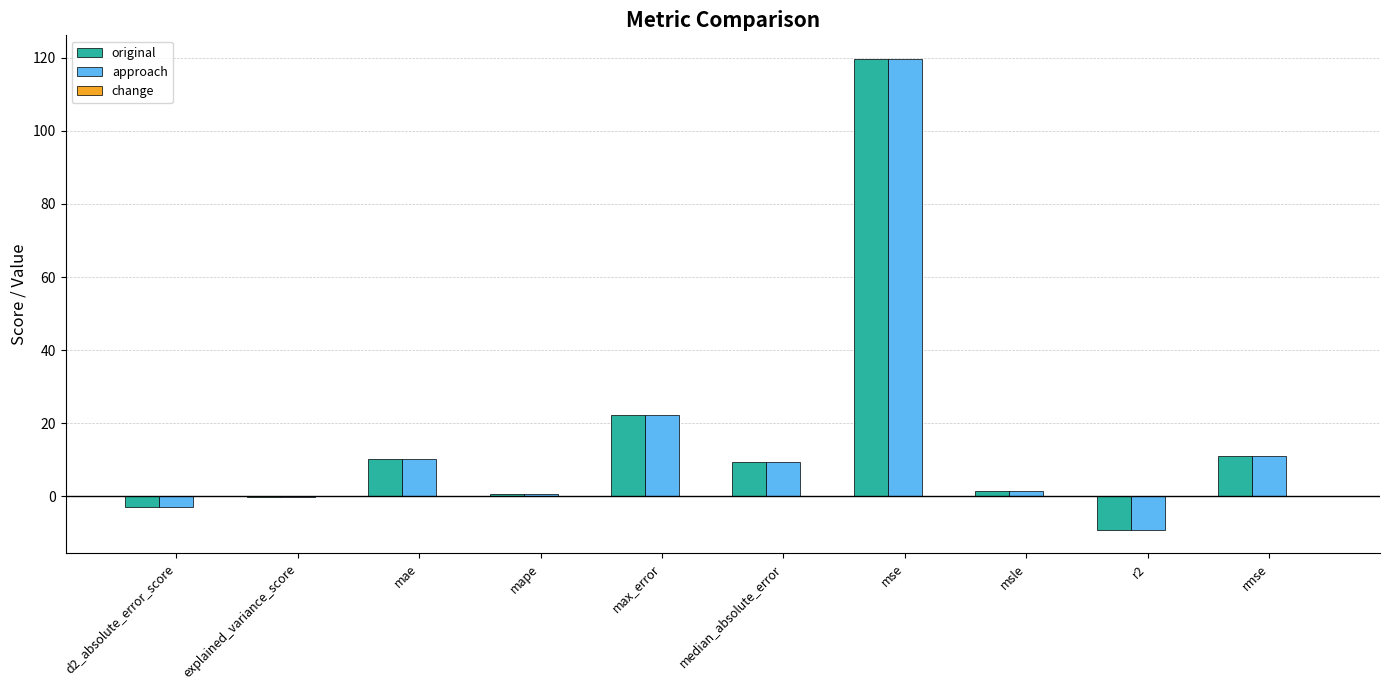

What is the sum of all approach values?

162.7